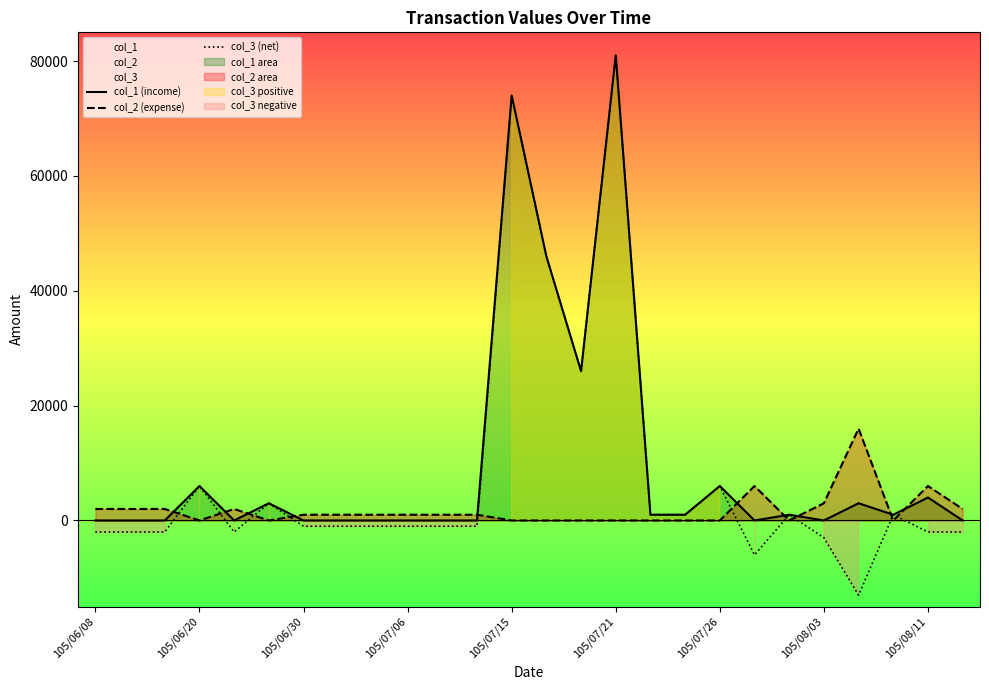

Reading left to right, transcribe all the data shown in this chart.

col_1 (income): 0	0	0	6000	0	3000	0	0	0	0	0	0	74000	46000	26000	81000	1000	1000	6000	0	1000	0	3000	1000	4000	0
col_2 (expense): 2000	2000	2000	0	2000	0	1000	1000	1000	1000	1000	1000	0	0	0	0	0	0	0	6000	0	3000	16000	0	6000	2000
col_3 (net): -2000	-2000	-2000	6000	-2000	3000	-1000	-1000	-1000	-1000	-1000	-1000	74000	46000	26000	81000	1000	1000	6000	-6000	1000	-3000	-13000	1000	-2000	-2000